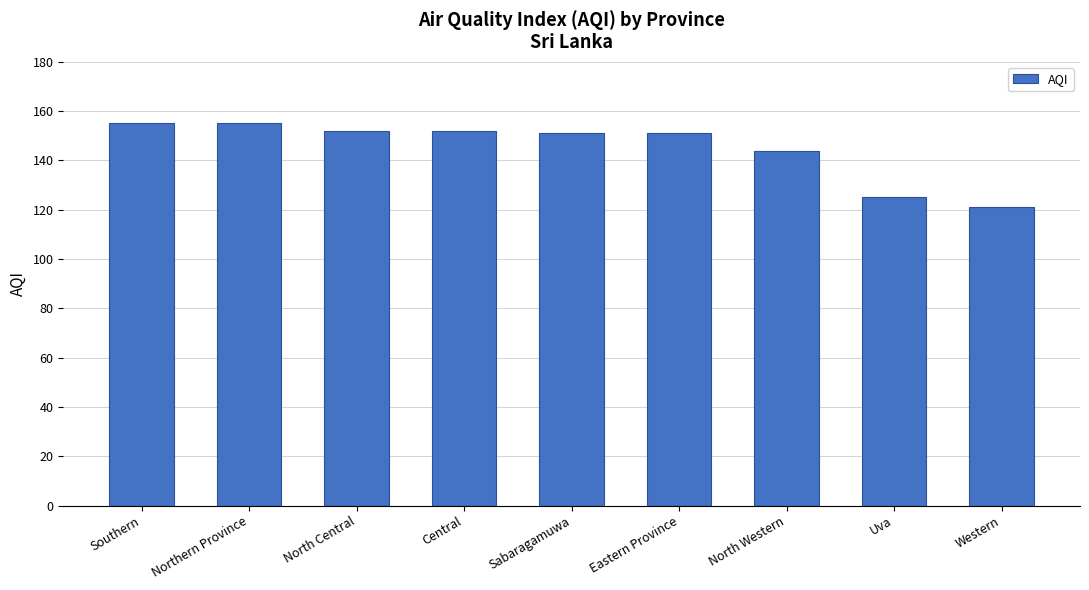

Reading right to left, extract all data points from this chart.

Western=121	Uva=125	North Western=144	Eastern Province=151	Sabaragamuwa=151	Central=152	North Central=152	Northern Province=155	Southern=155